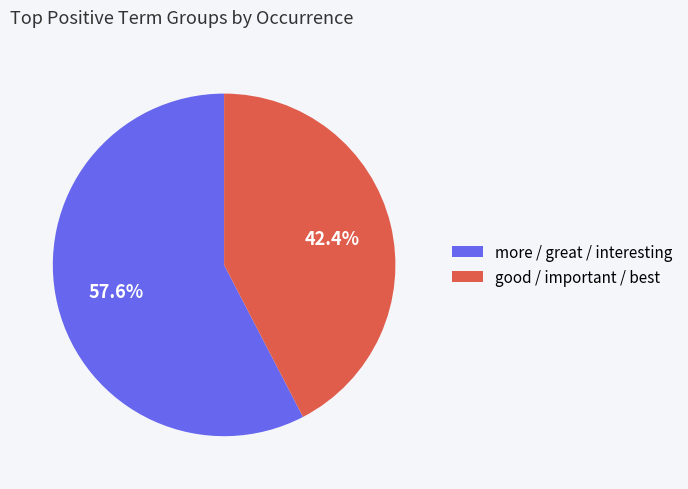

Does any single category account for the majority?

Yes